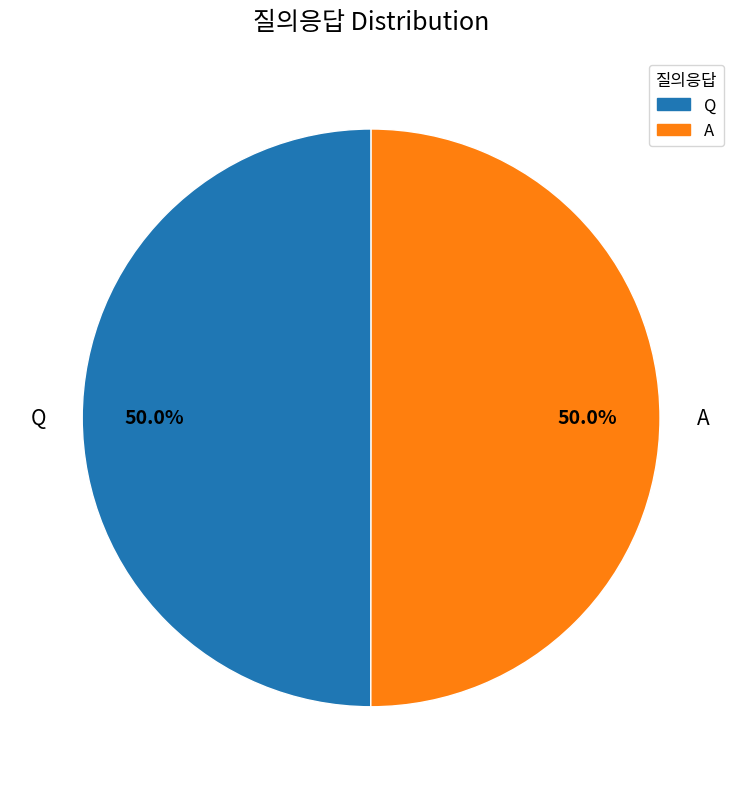

Count the number of slices in the pie.

2